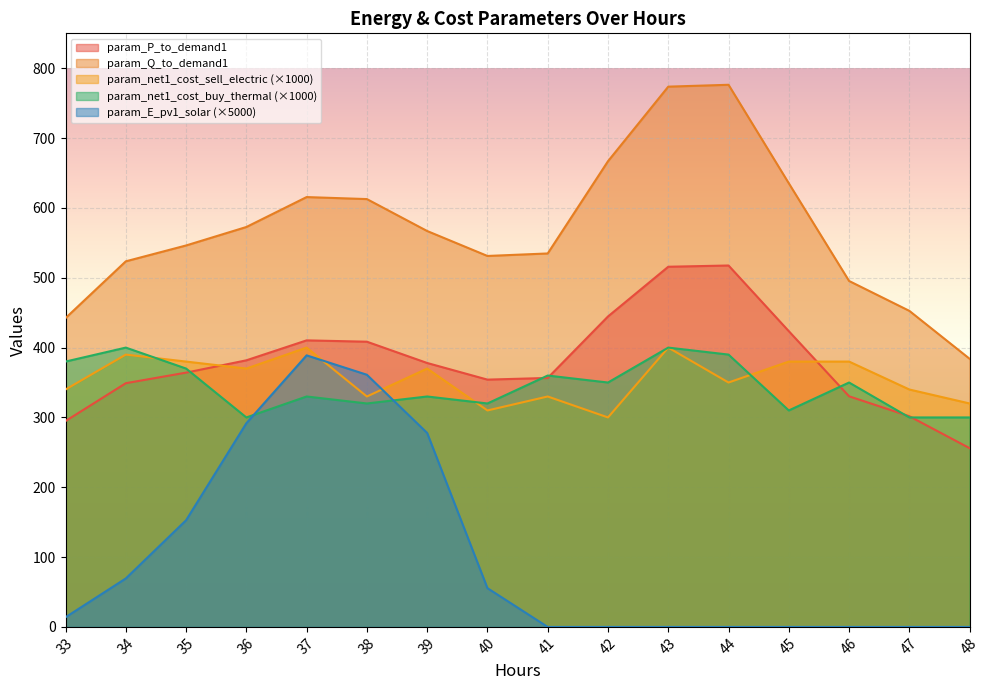

At which label does param_E_pv1_solar reach its minimum?

41